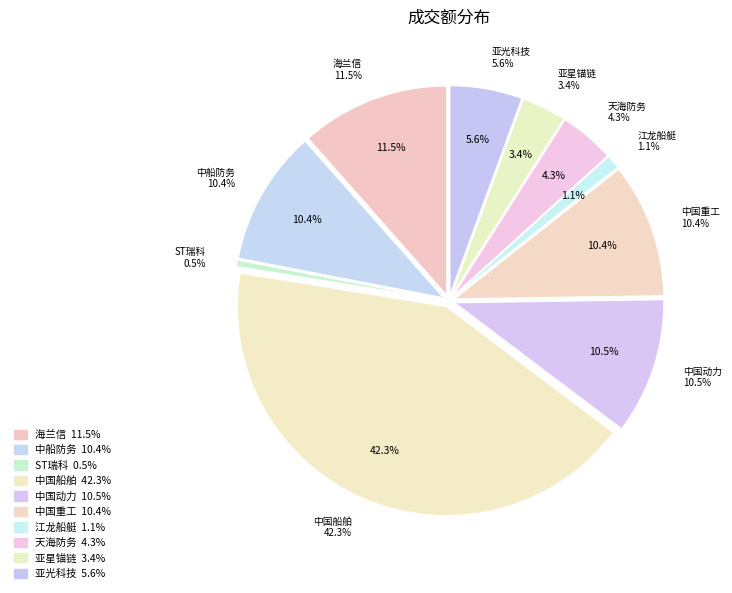

Approximately how many times larger is the value at 中国动力 compared to ST瑞科?

21.8